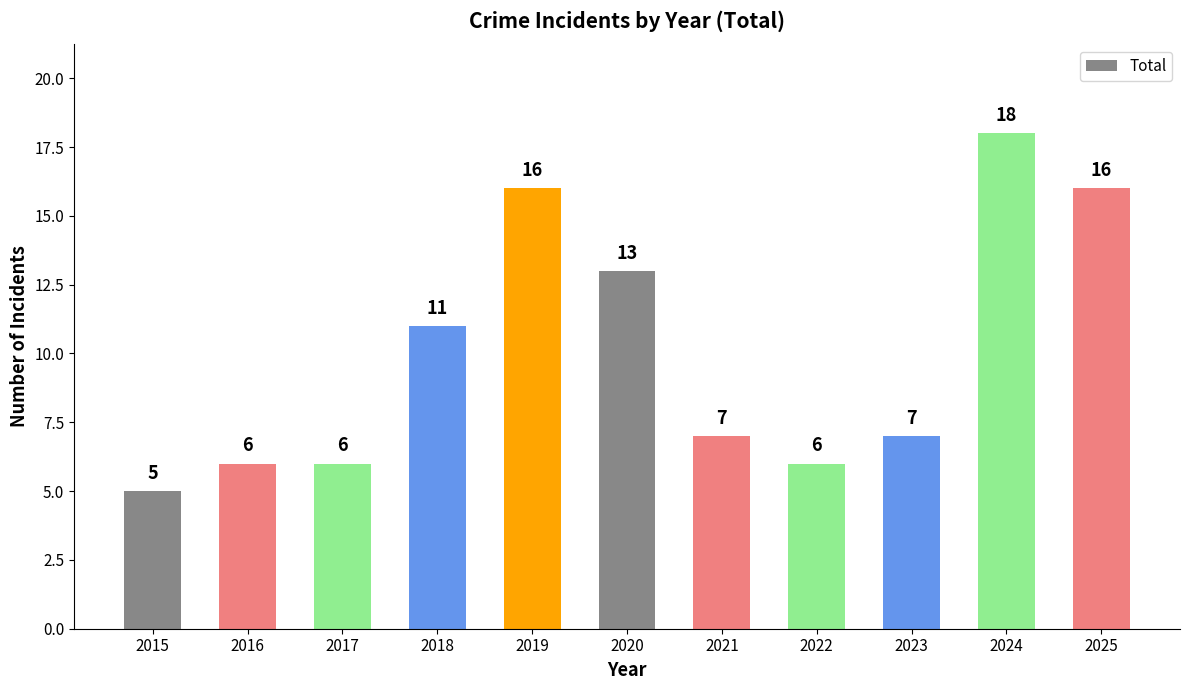

What is the average value?

10